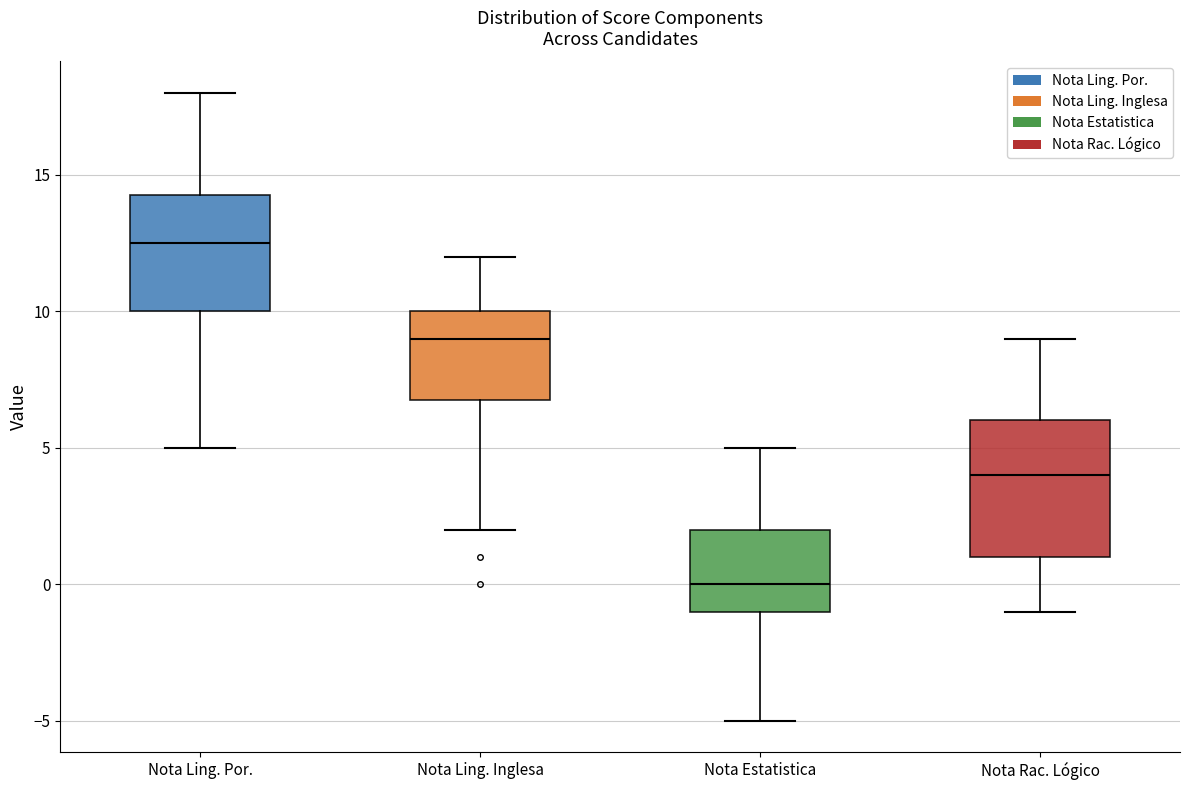

Which box has the lowest median line?

Nota Estatistica